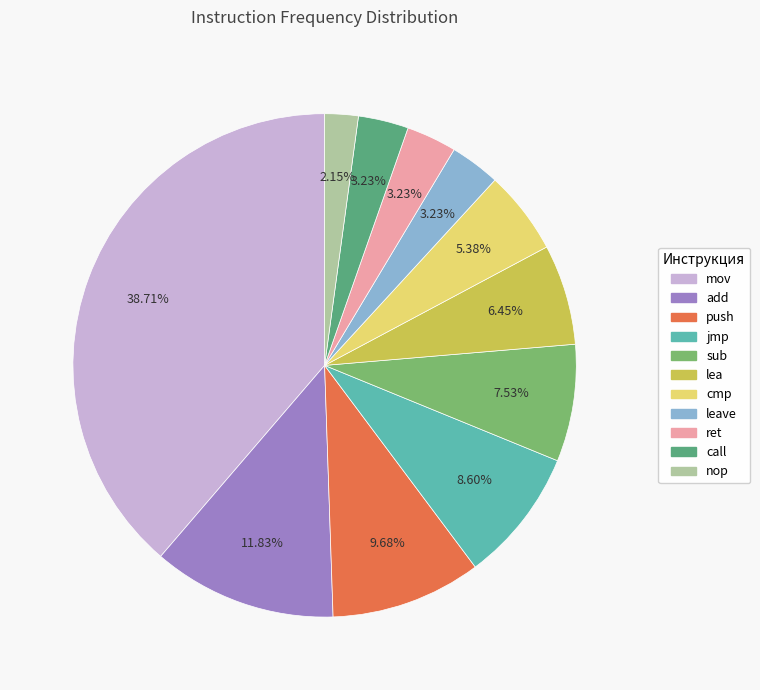

Which category has the smallest portion of the pie?

nop